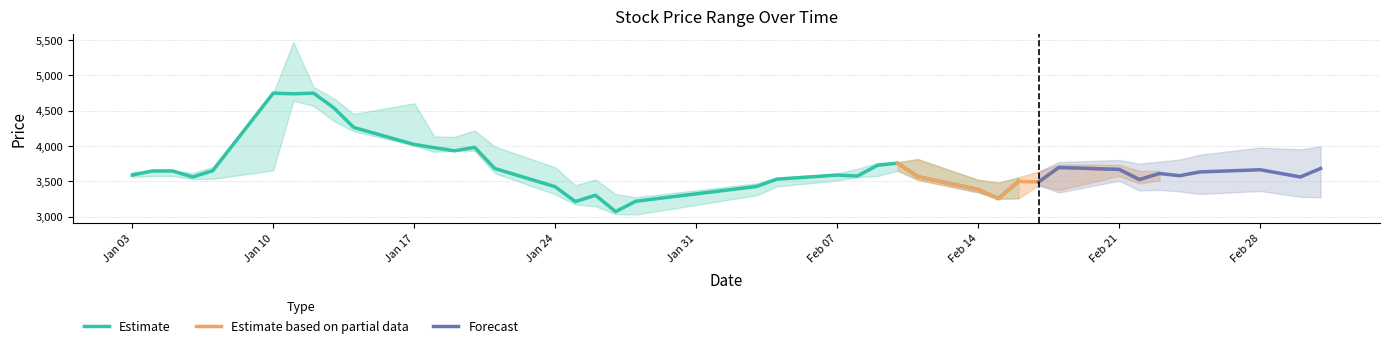

Between 2022-01-06 and 2022-01-05, which is larger?

2022-01-05